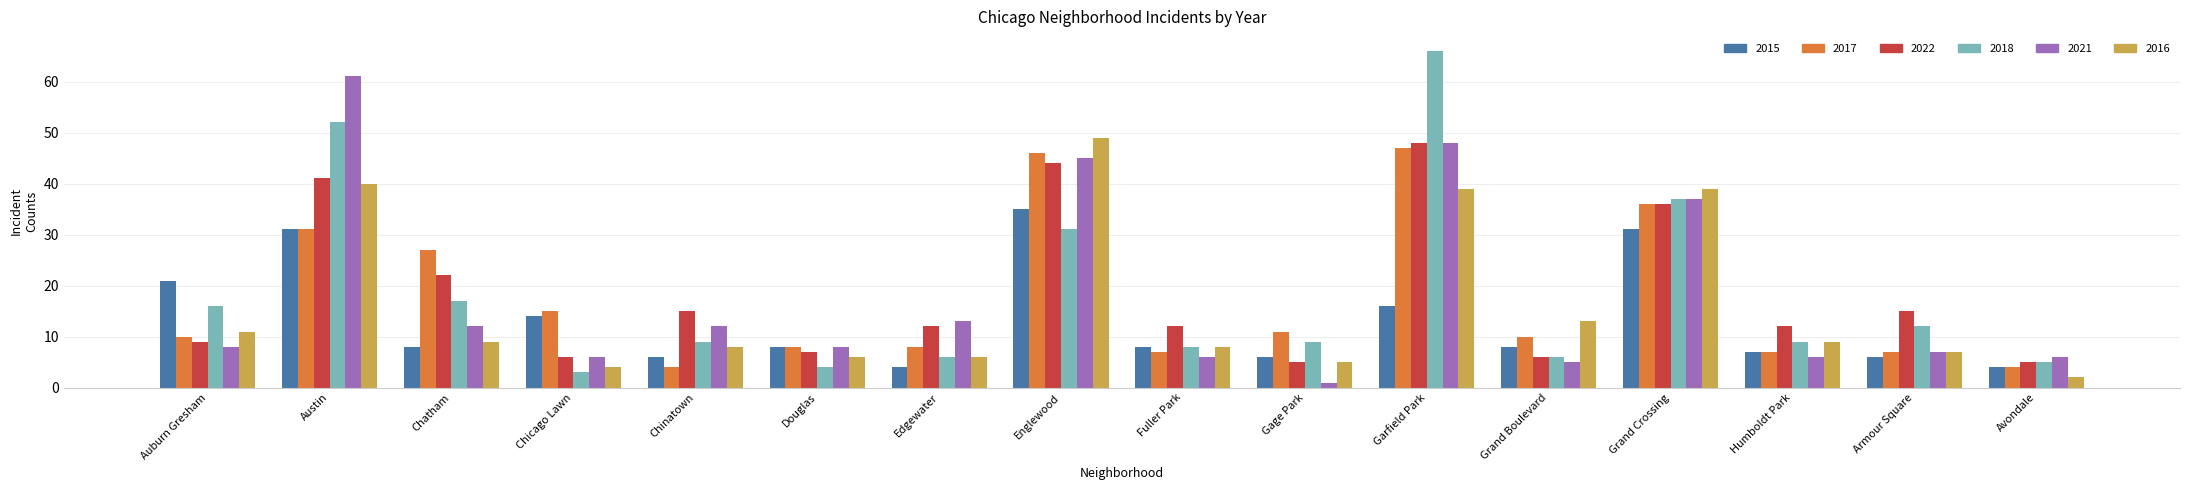

What is the value of the 2022 bar at the 13th from the left?

36